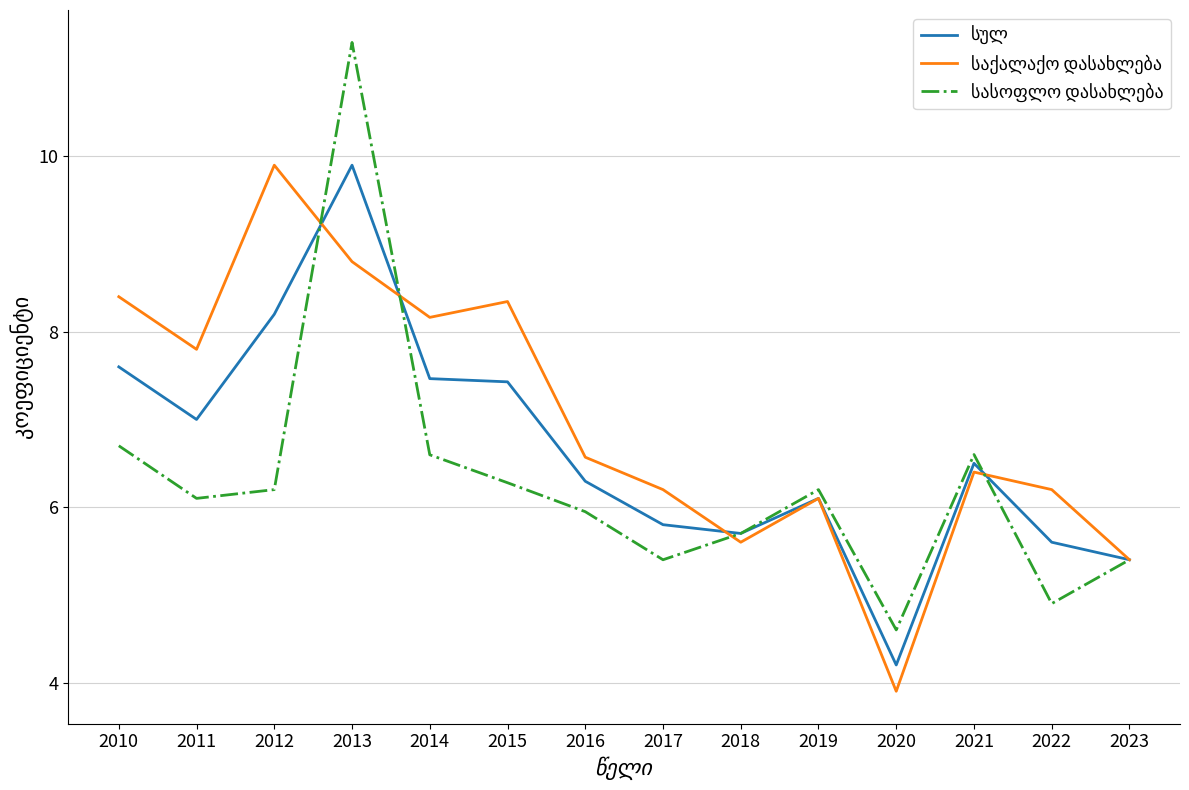

What is the smallest value displayed?

3.9